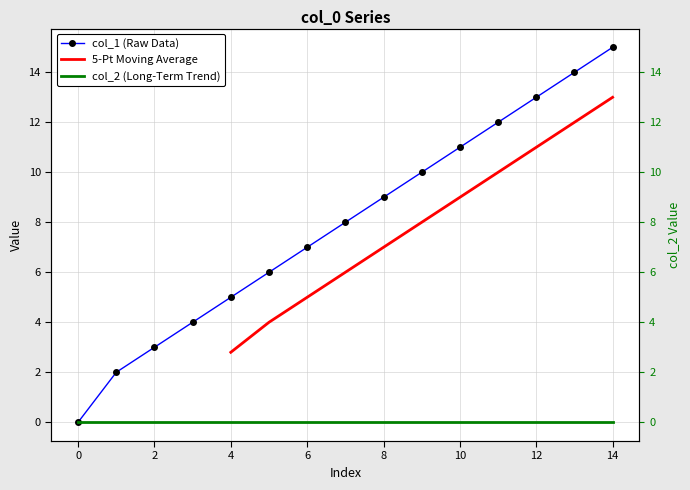

Reading left to right, what are all the values shown in this chart?

0=0	1=2	2=3	3=4	4=5	5=6	6=7	7=8	8=9	9=10	10=11	11=12	12=13	13=14	14=15